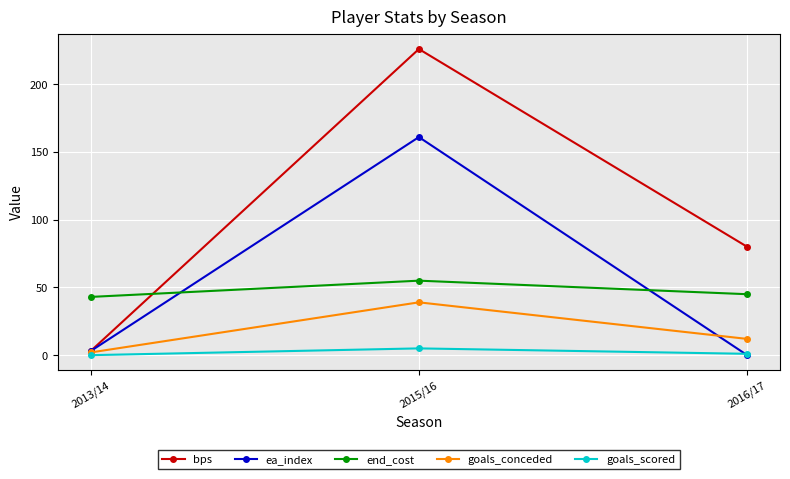

What is the difference between the second highest and minimum values in the end_cost series?

2